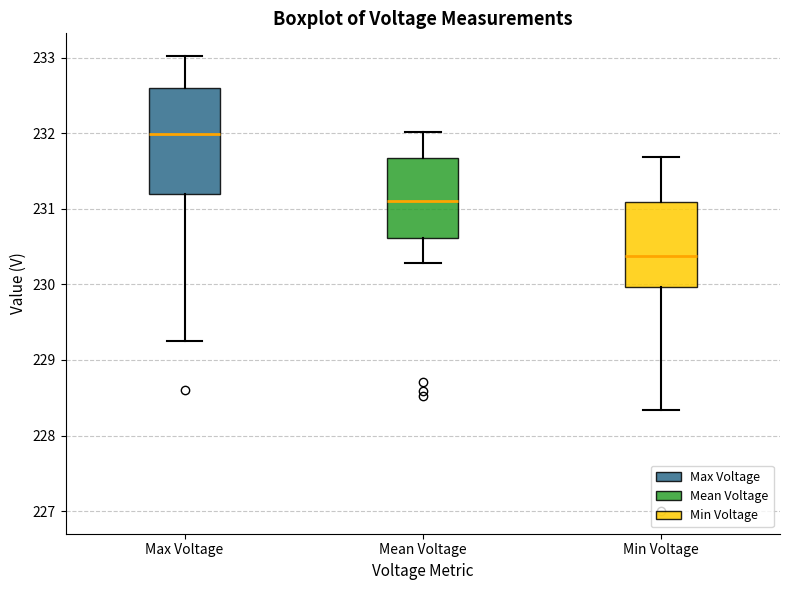

Reading left to right, transcribe this box plot: for each box, give where its median line is, the range the box spans, and where its two whiskers end, as read against the y-axis. The values are not printed on the chart, so give them approximately, as read against the axis.

Max Voltage: median 232.0, box 231.2 to 232.6, whiskers 229.2 to 233.0
Mean Voltage: median 231.1, box 230.6 to 231.7, whiskers 230.3 to 232.0
Min Voltage: median 230.4, box 230.0 to 231.1, whiskers 228.3 to 231.7